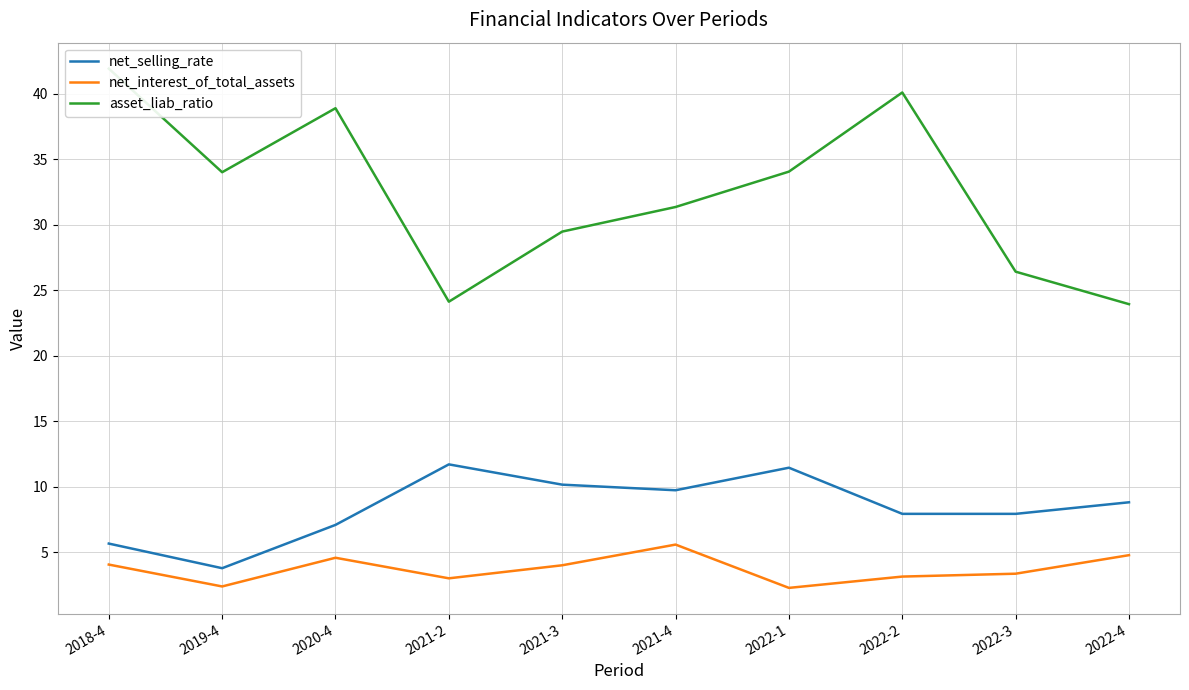

Which series has the largest total across all categories?

asset_liab_ratio